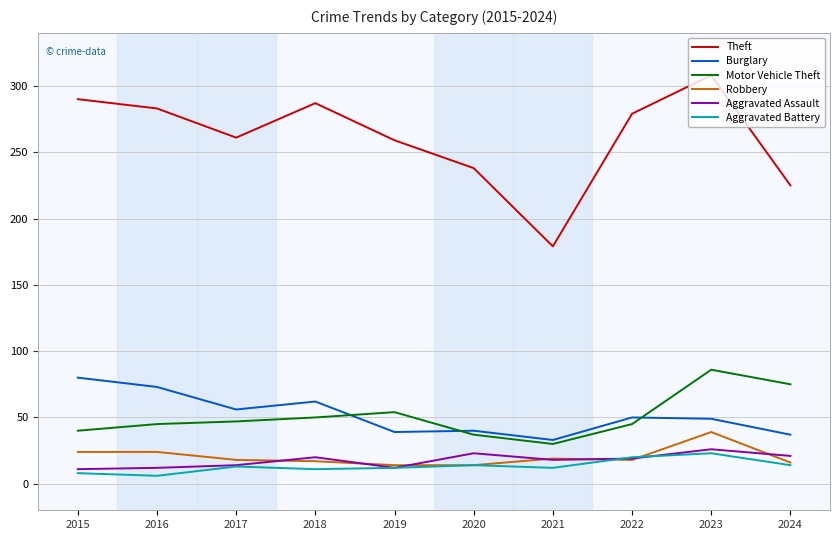

What are all the series names shown in the legend?

Theft, Burglary, Motor Vehicle Theft, Robbery, Aggravated Assault, Aggravated Battery